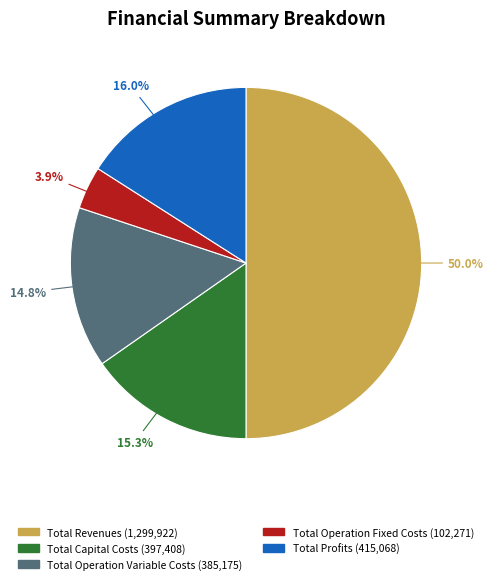

To the nearest percent, what is the difference between the largest and smallest slice percentages?

46%